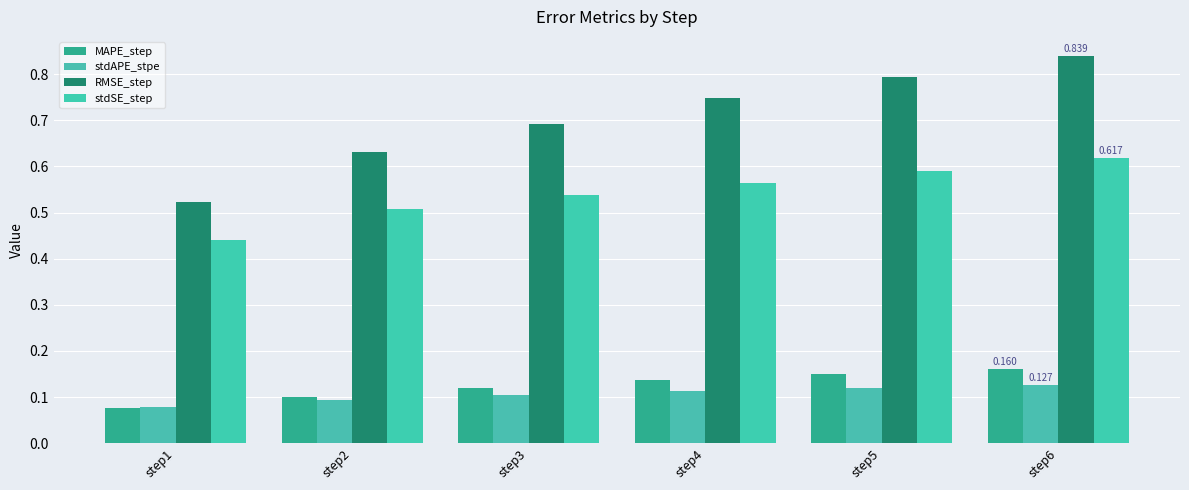

Is the value of RMSE_step at step6 greater than the value of stdAPE_stpe at step4?

Yes